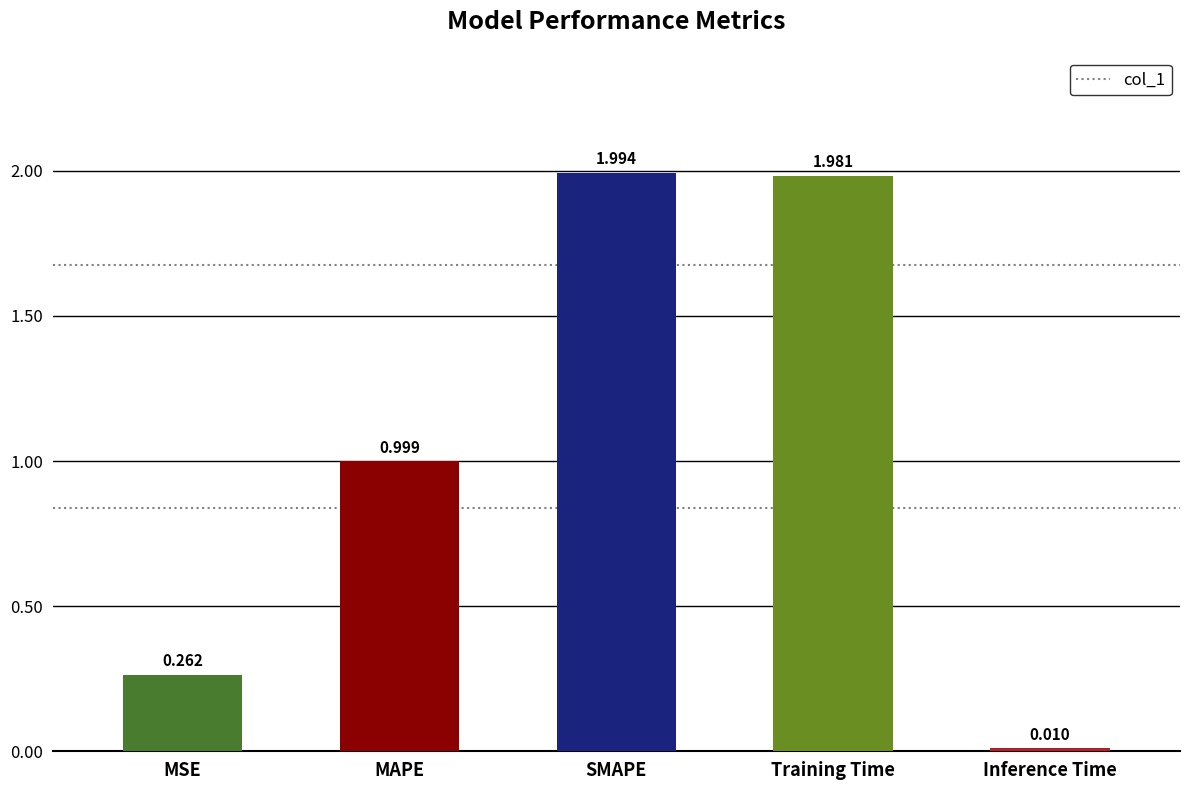

What is the change in value from SMAPE to Inference Time?

-2.0